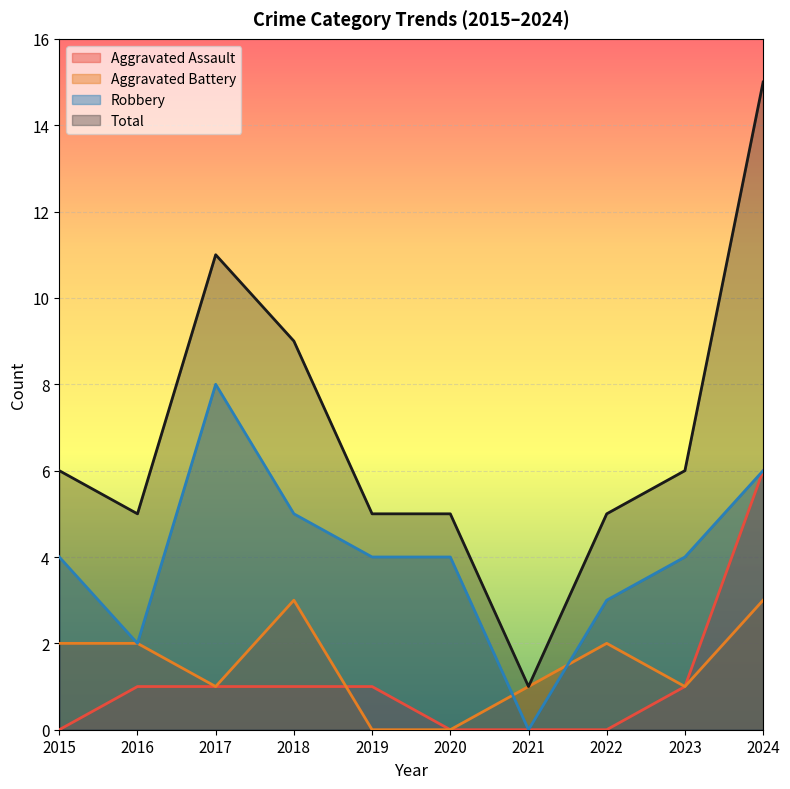

What is the difference between the Total values at 2020 and 2017?

6